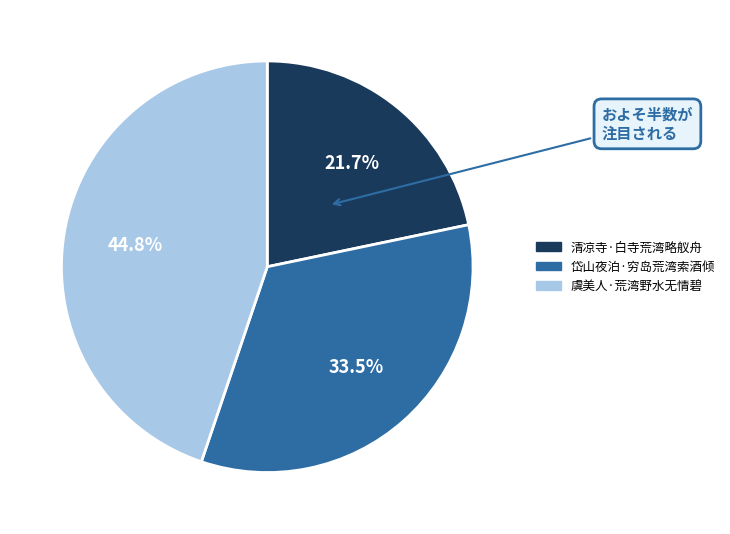

What is the largest slice in the pie chart?

虞美人·荒湾野水无情碧